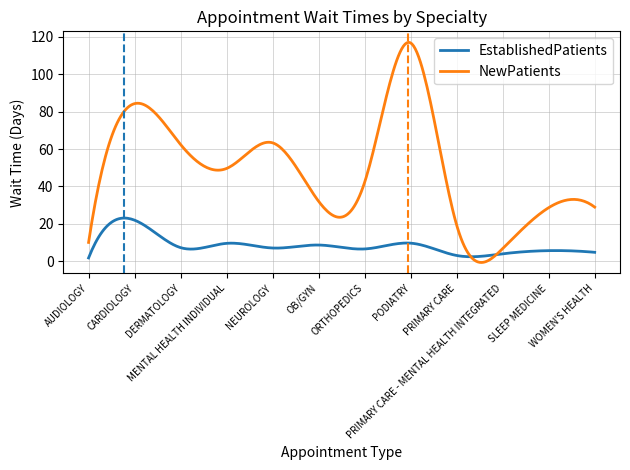

What is the highest value of the NewPatients series?

117.1